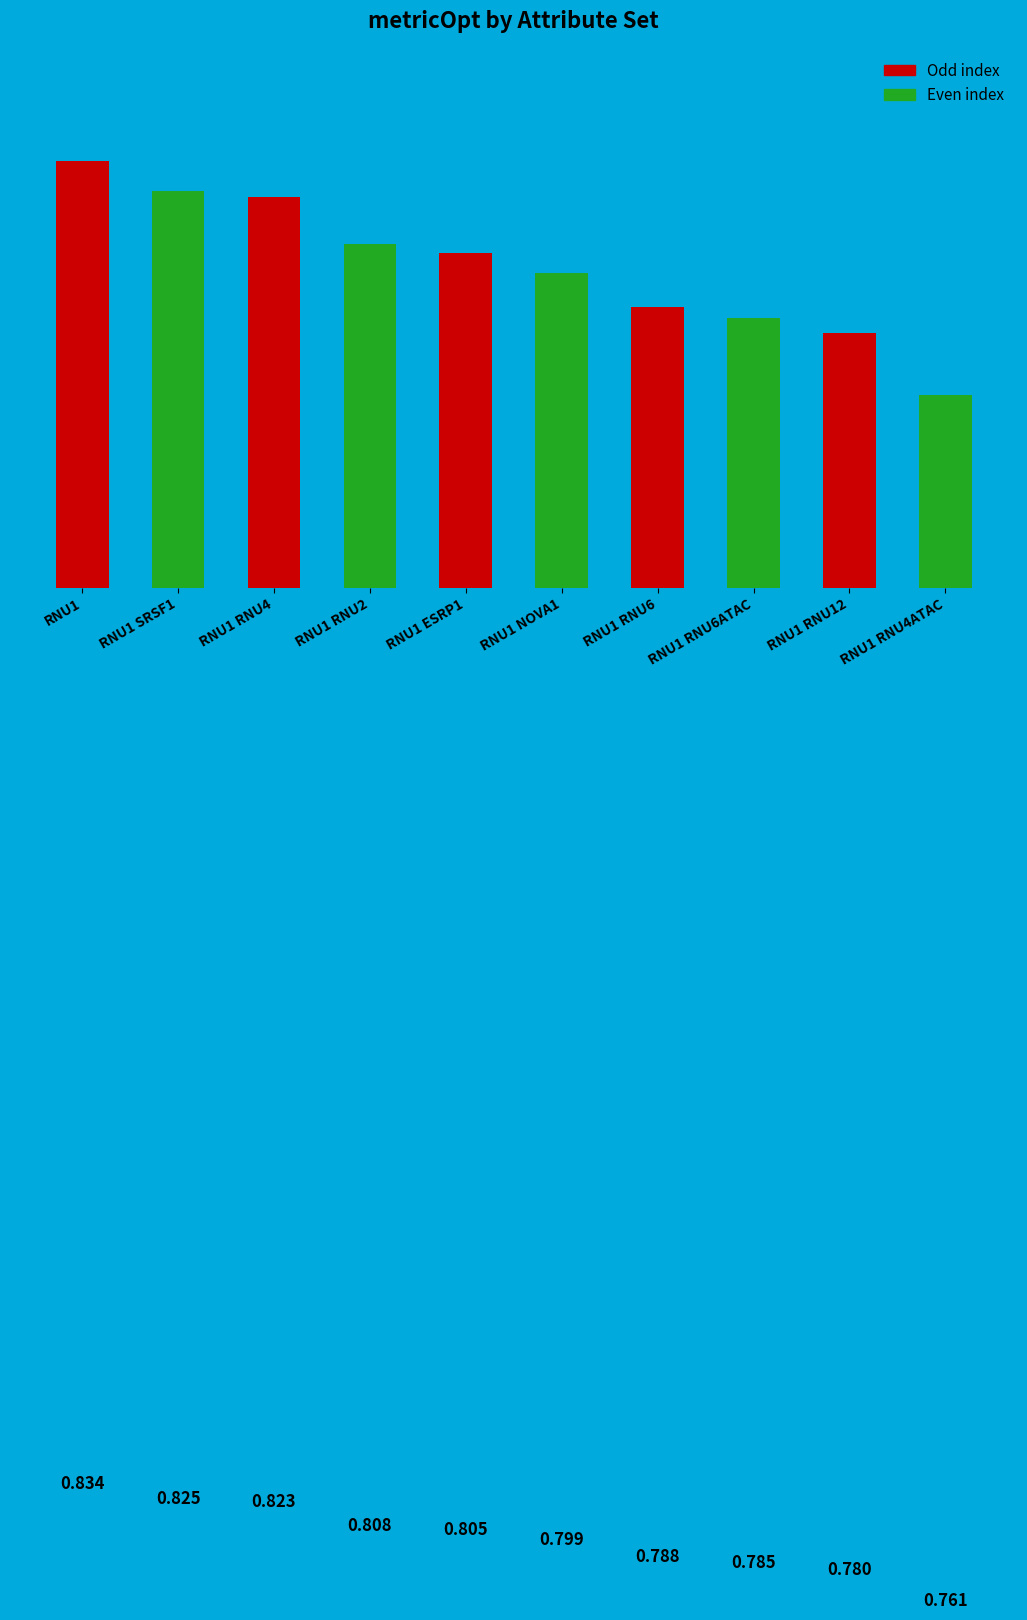

What is the label of the 8th bar from the right?

RNU1 RNU4